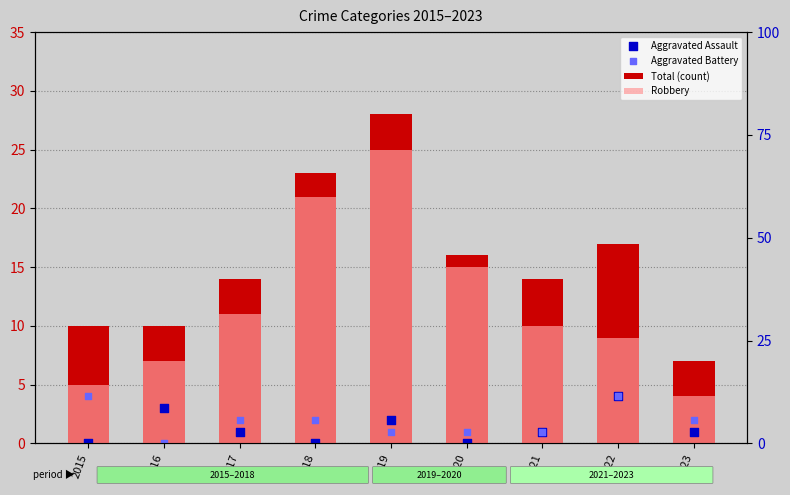

What are all the series names shown in the legend?

Total (count), Robbery, Aggravated Assault, Aggravated Battery